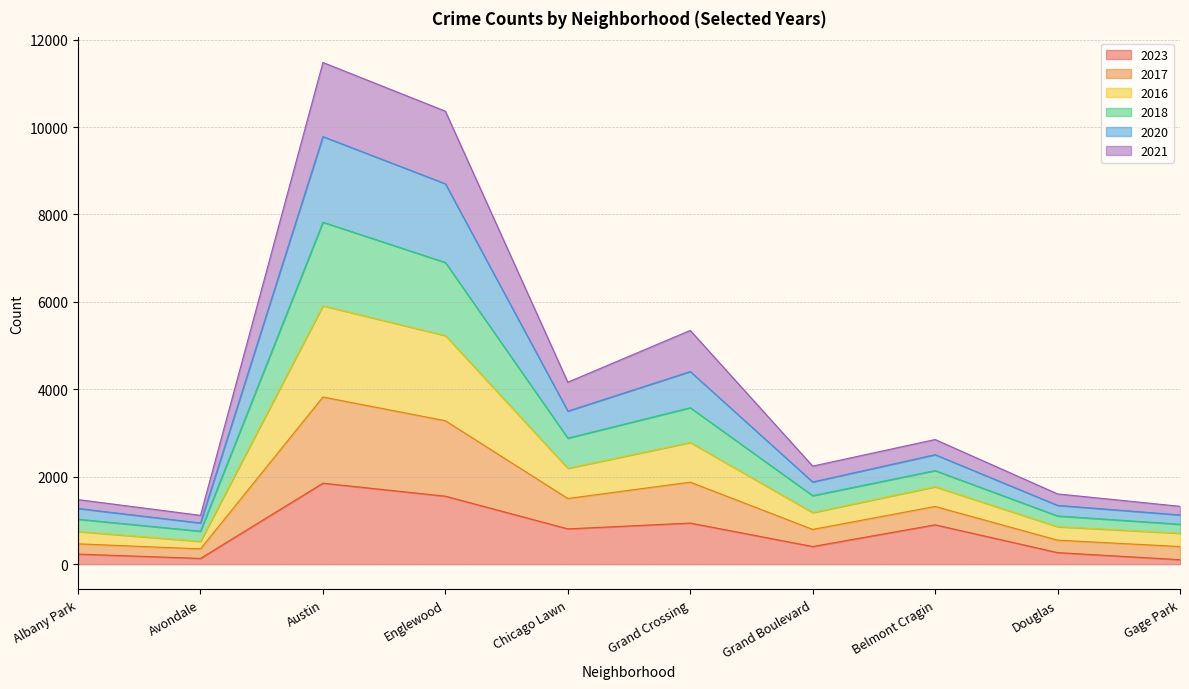

What is the label of the 10th point from the right?

Albany Park